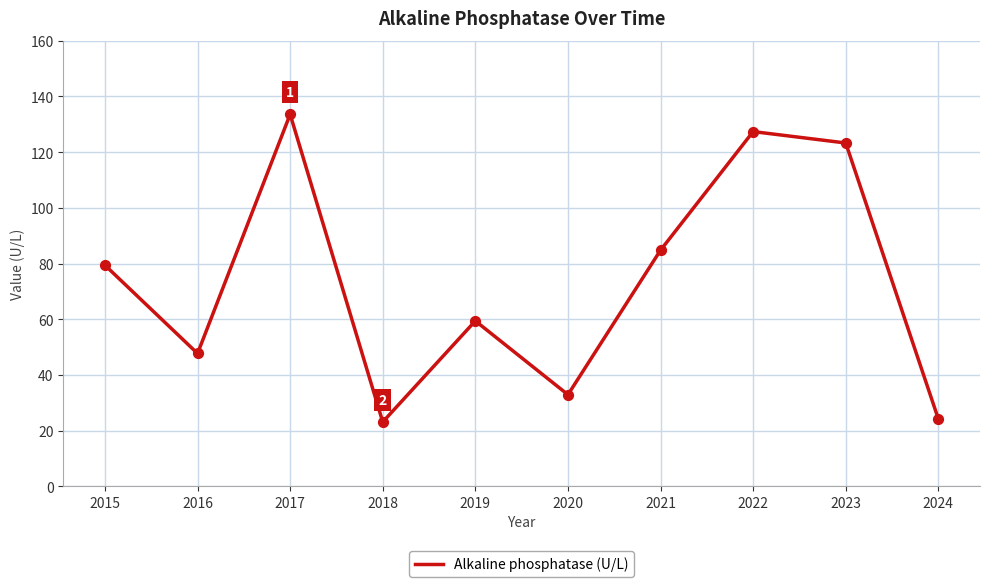

What is the change in value from 2022 to 2023?

-4.1